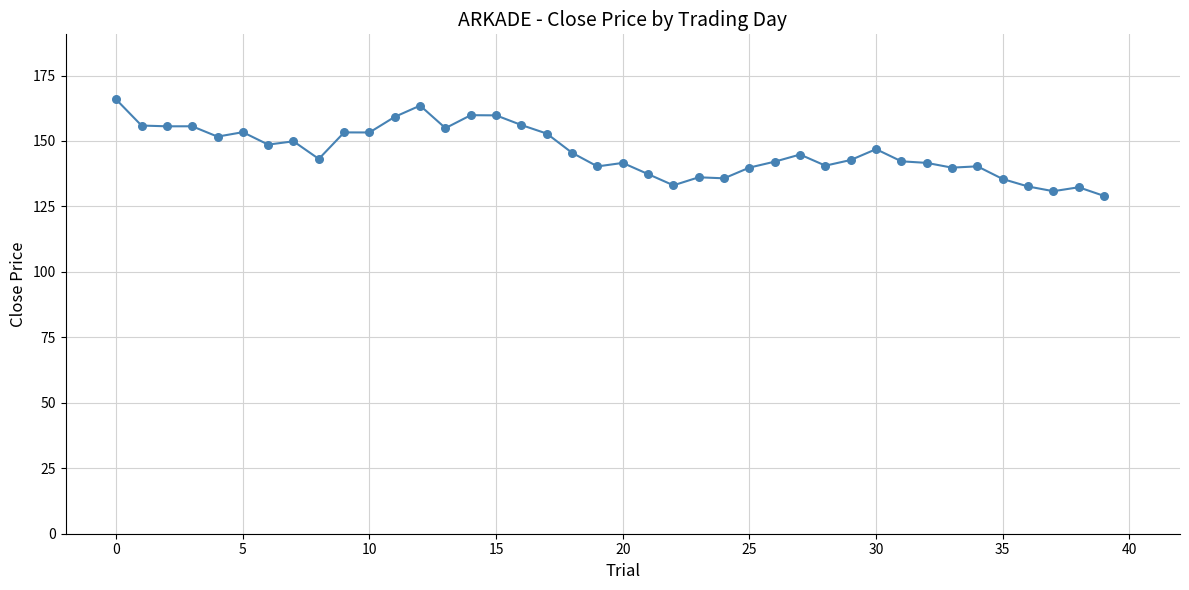

What is the difference between the maximum and minimum values?

36.8